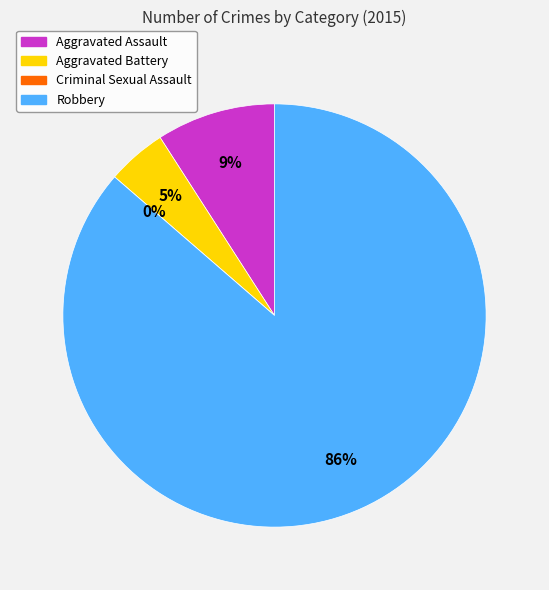

What is the majority slice?

Robbery